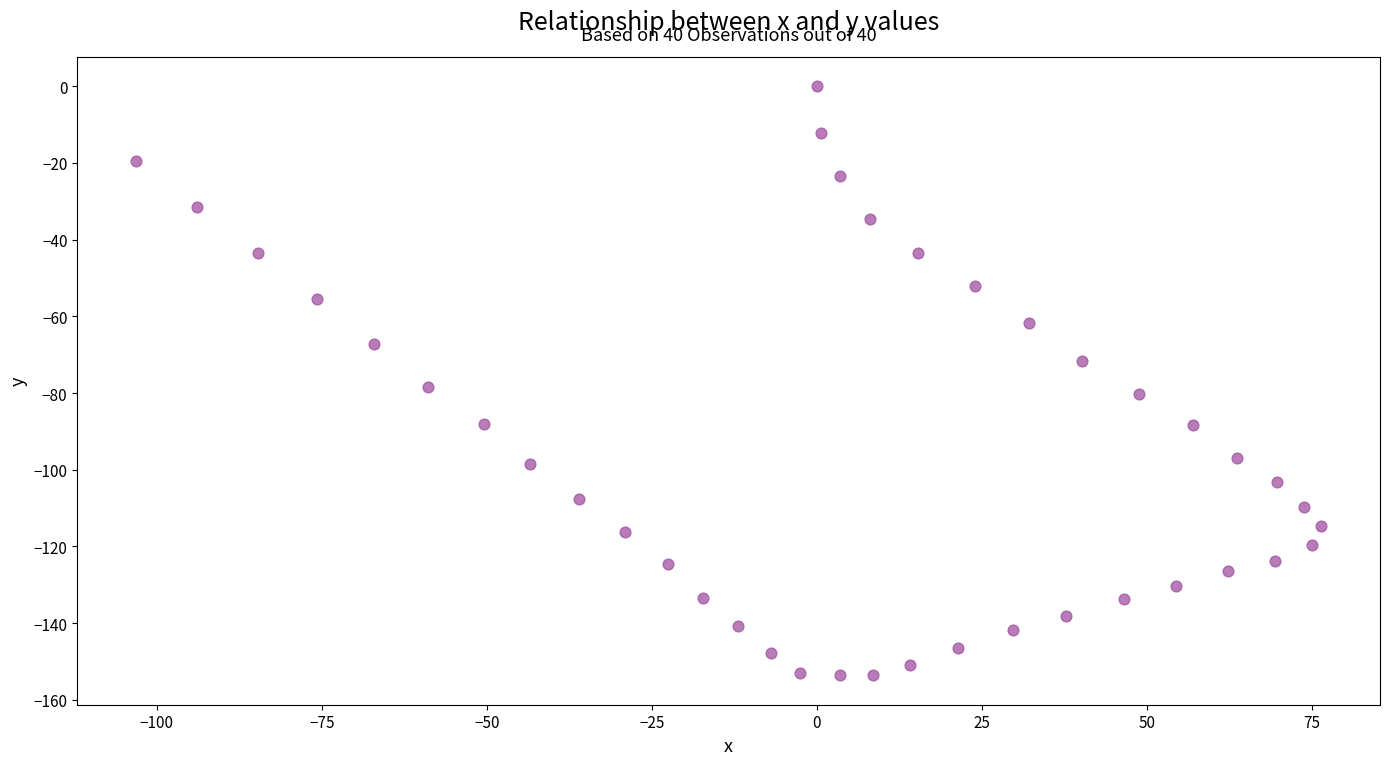

What is the range of X values (max minus min)?

179.5